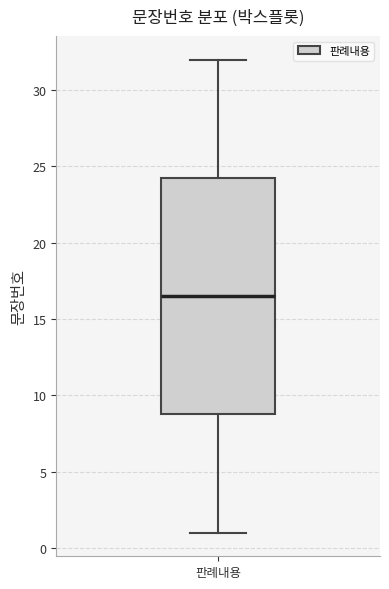

Read this box plot against the y-axis: the position of the median line, the range covered by the box, and the ends of both whiskers. The values are not printed on the chart, so give them approximately, as read against the axis.

median 16.5, box 9.0 to 24.5, whiskers 1.0 to 32.0